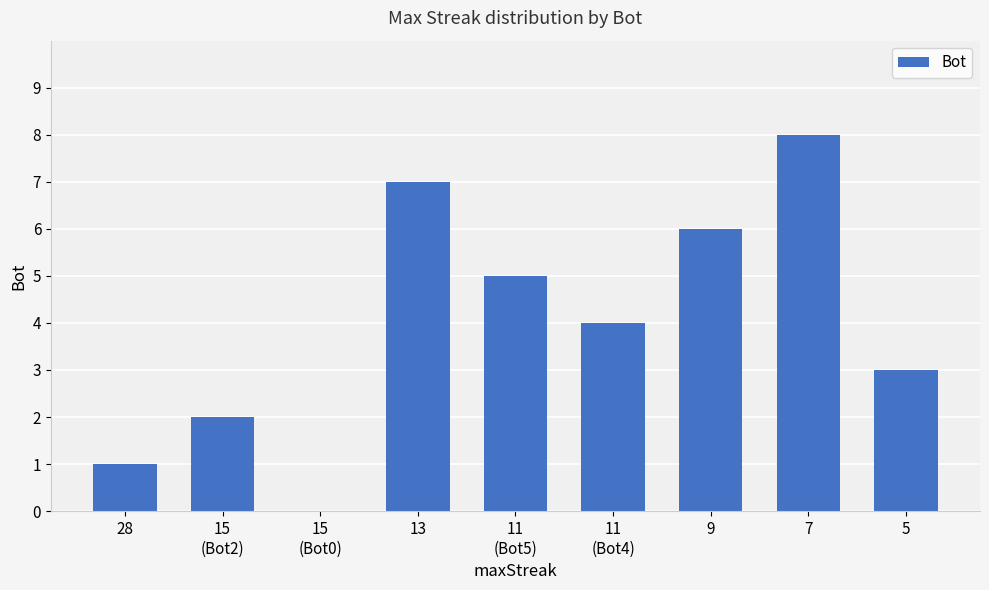

The chart shows a value of 6 at 9. True or false?

True